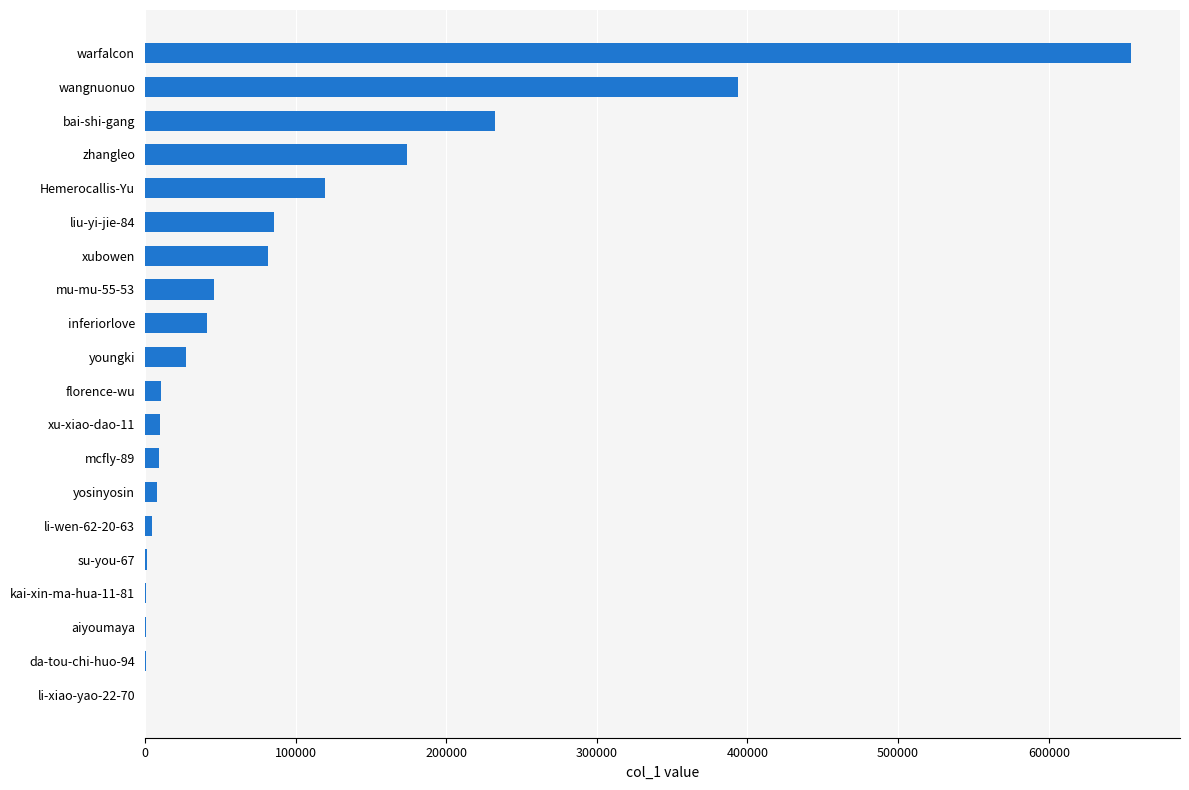

What is the sum of all values?

1902548